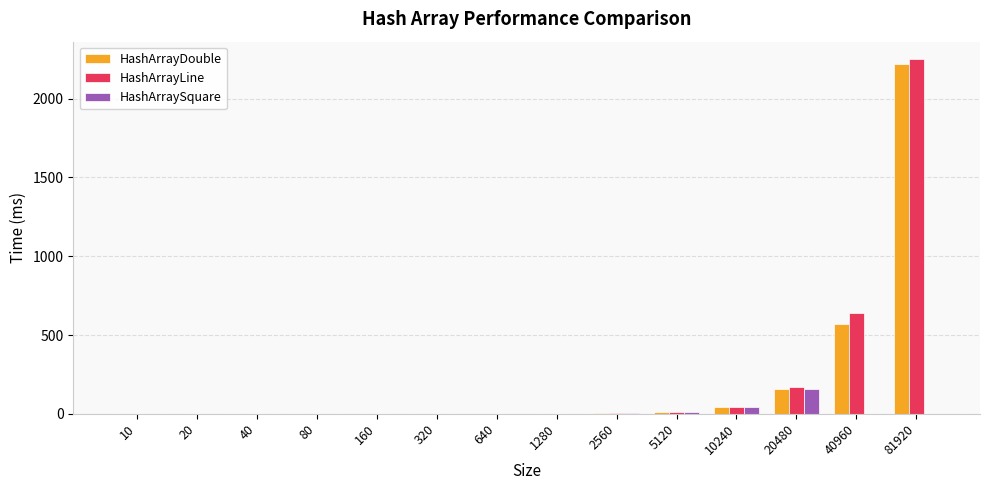

What is the greatest value displayed?

2249.8